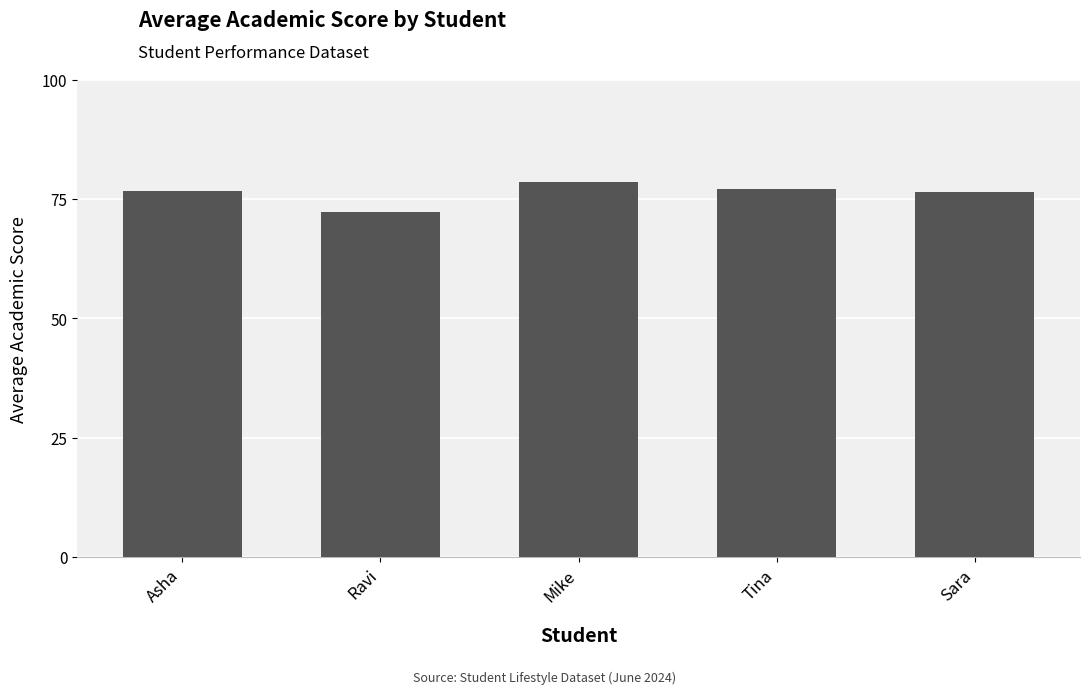

How many categories are shown in the chart?

5